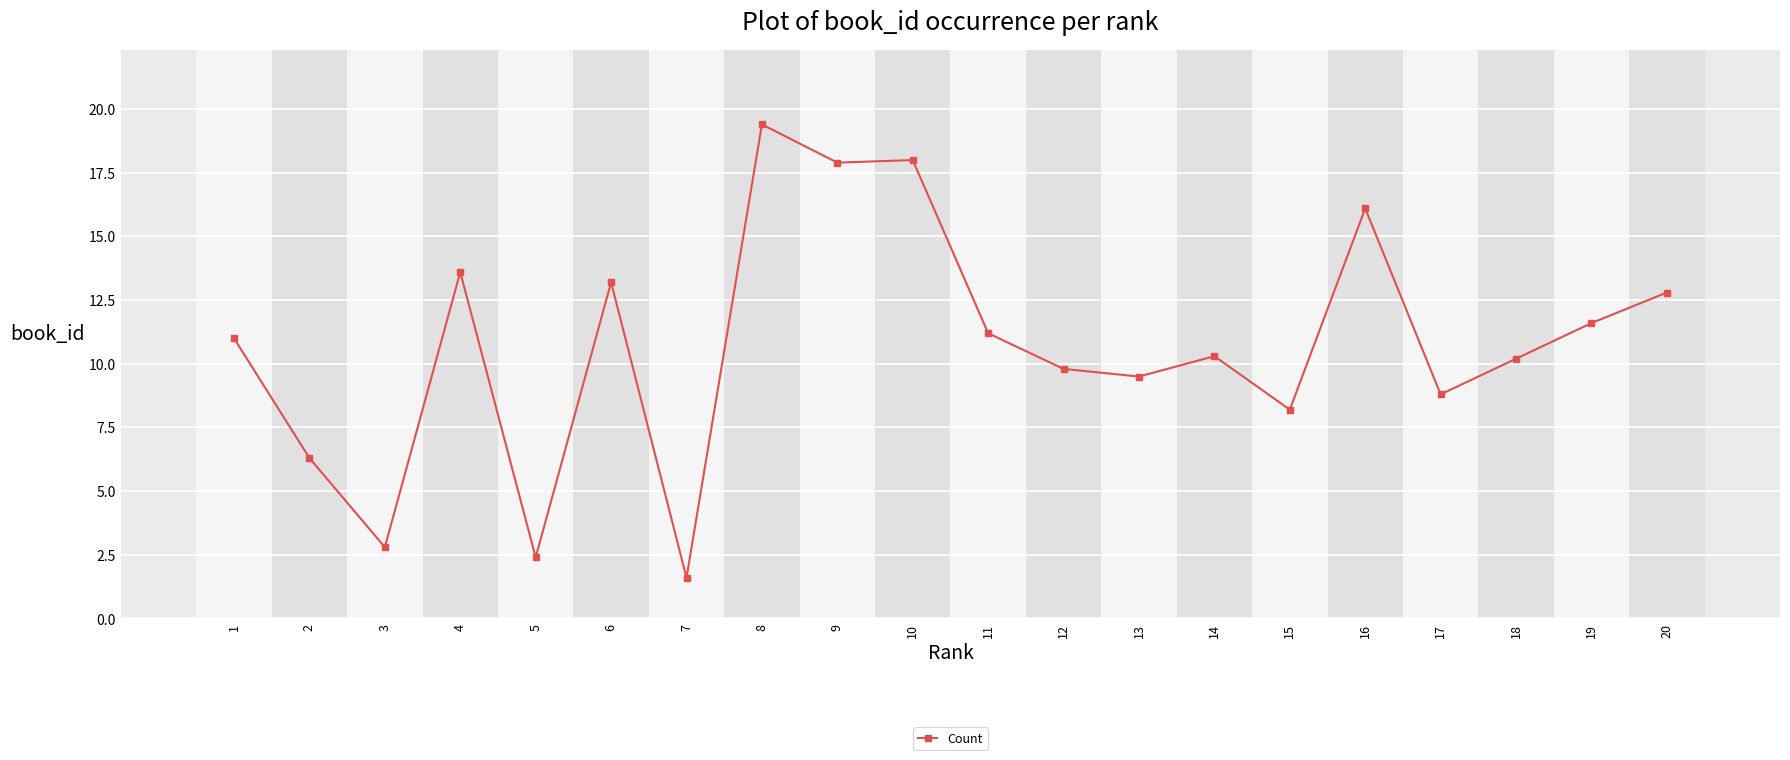

Which has a higher value, 7 or 5?

5